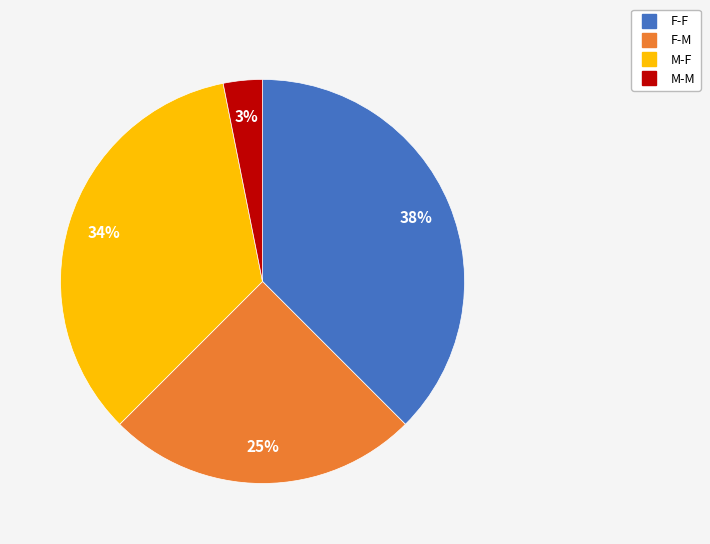

Is it true that F-F is 38% of the pie?

True